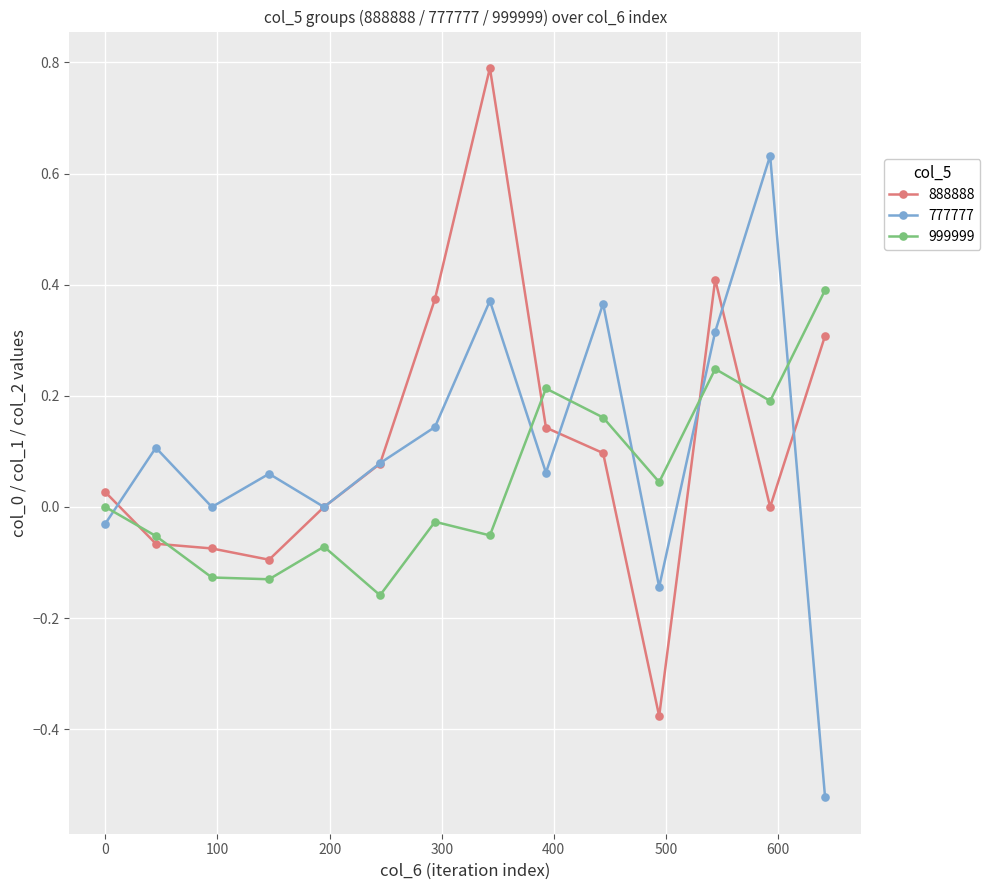

Is this an area chart (filled region under the line)?

No